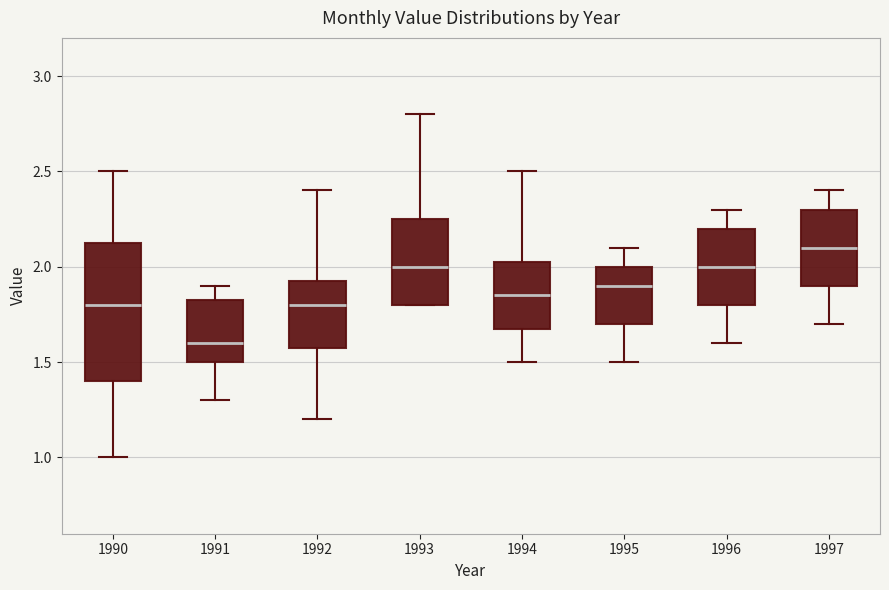

Comparing the boxes themselves (not the whiskers), which one is the tallest?

1990